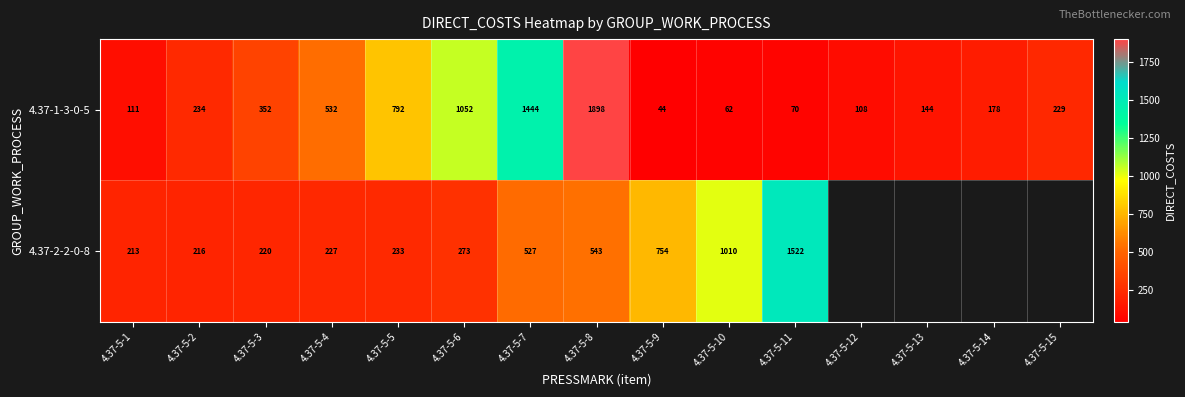

Is the value of 4.37-1-3-0-5 at 4.37-5-14 greater than the value of 4.37-2-2-0-8 at 4.37-5-7?

No